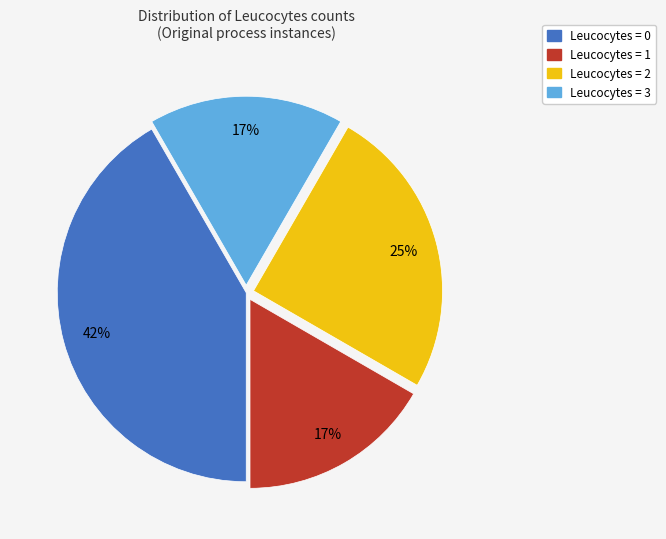

To the nearest percent, what is the combined percentage of Leucocytes = 3 and Leucocytes = 2?

42%